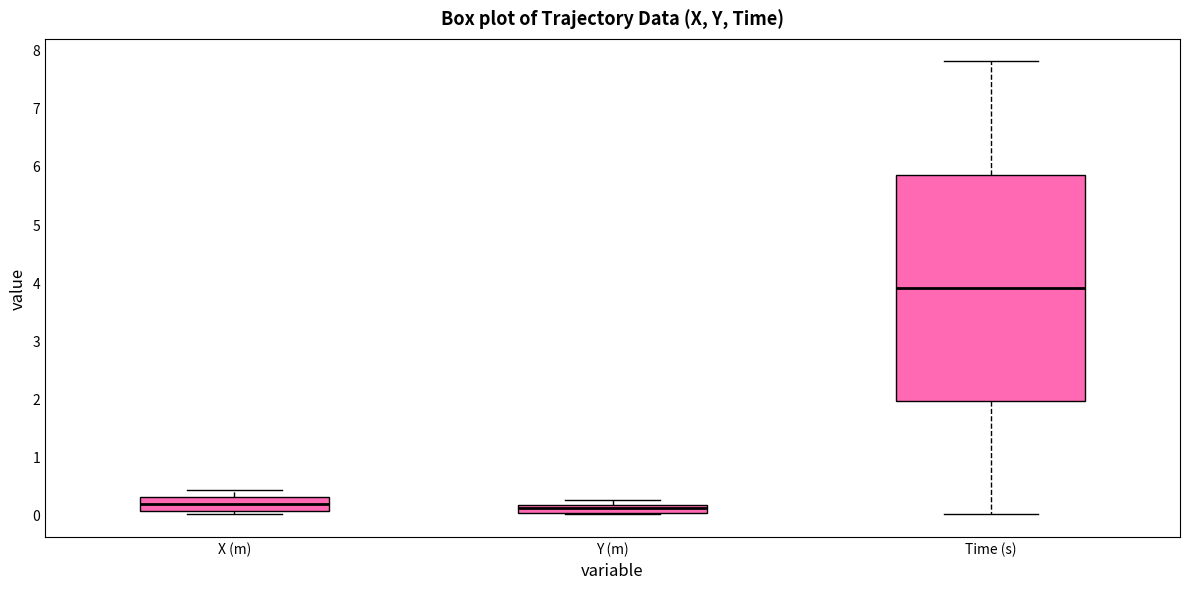

Which box's median line is the highest?

Time (s)